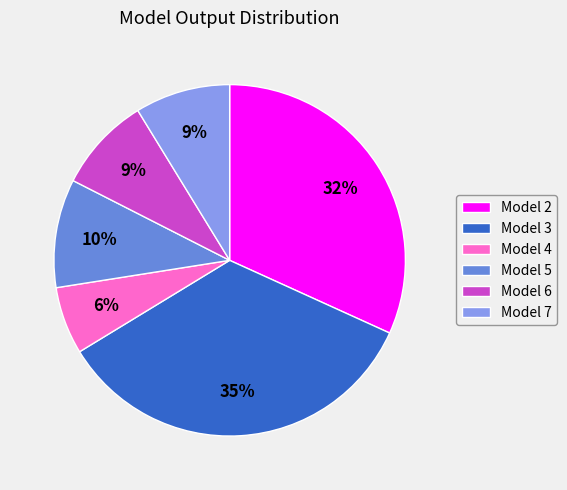

To the nearest percent, what percentage of the pie is Model 3?

35%